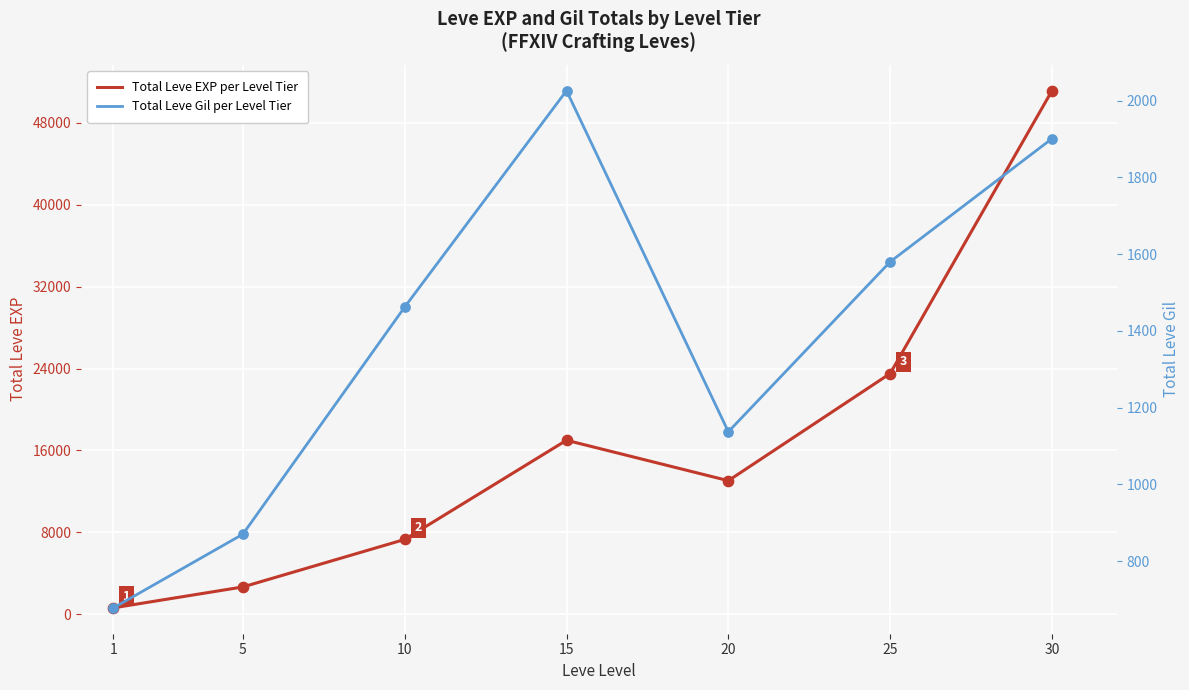

What are all the series names shown in the legend?

Total Leve EXP per Level Tier, Total Leve Gil per Level Tier